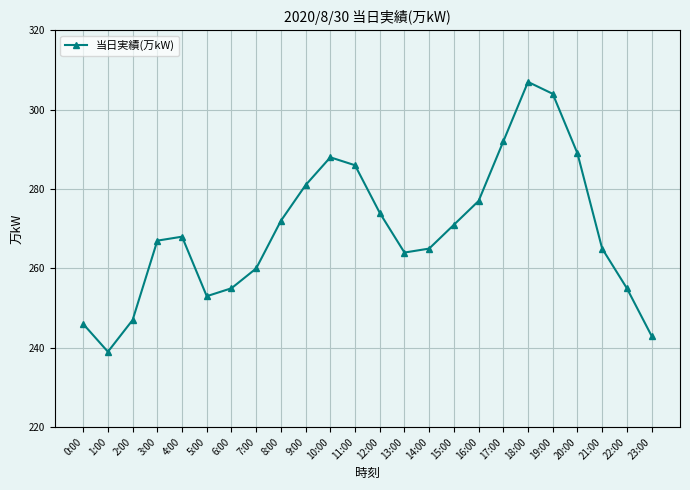

The value at 3:00 is 267. True or false?

True